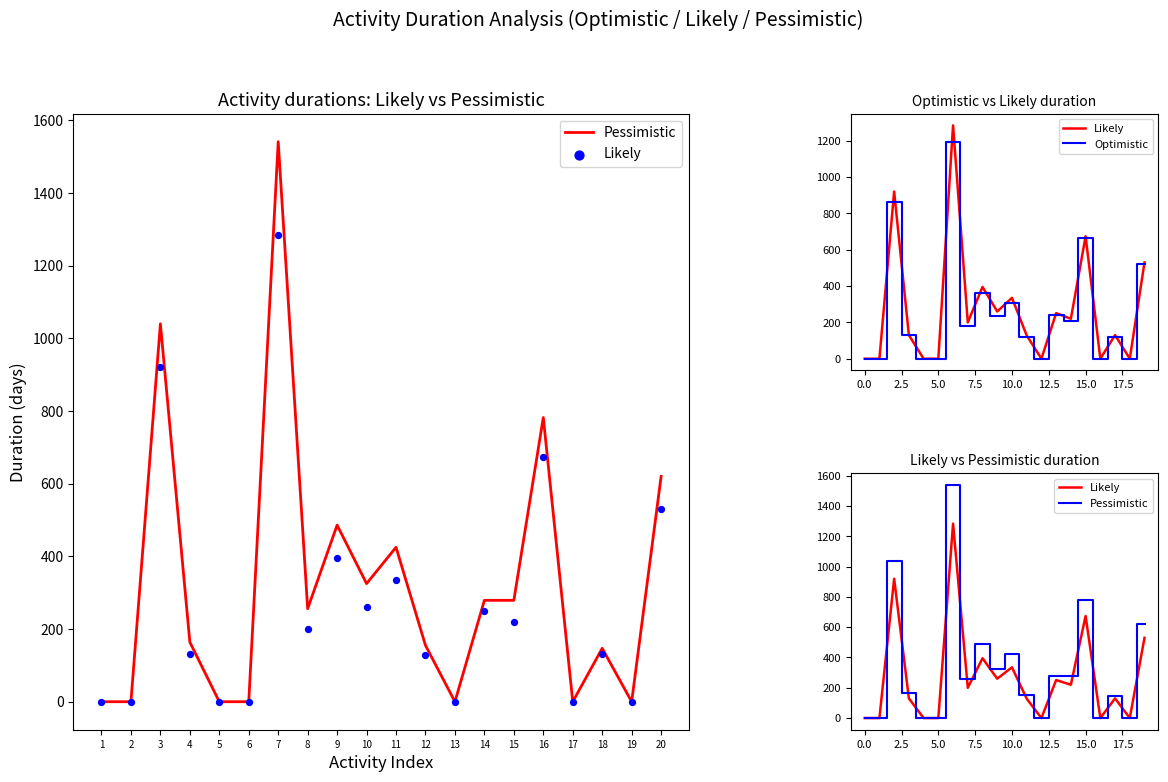

What are all the series names shown in the legend?

Pessimistic, Likely, Optimistic